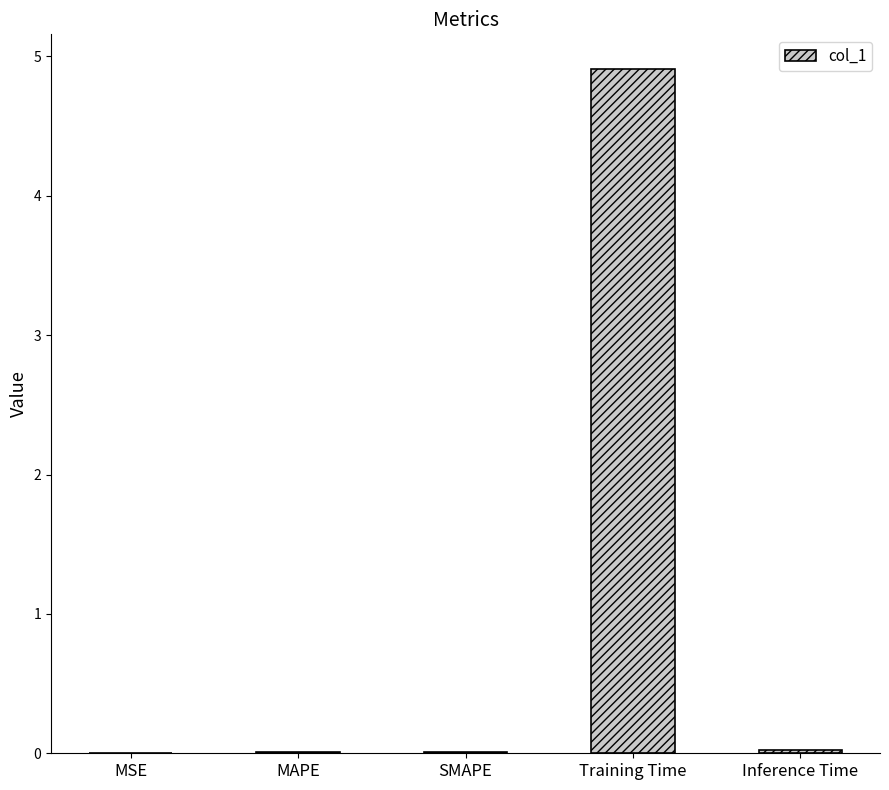

Which label corresponds to the largest value in the chart?

Training Time